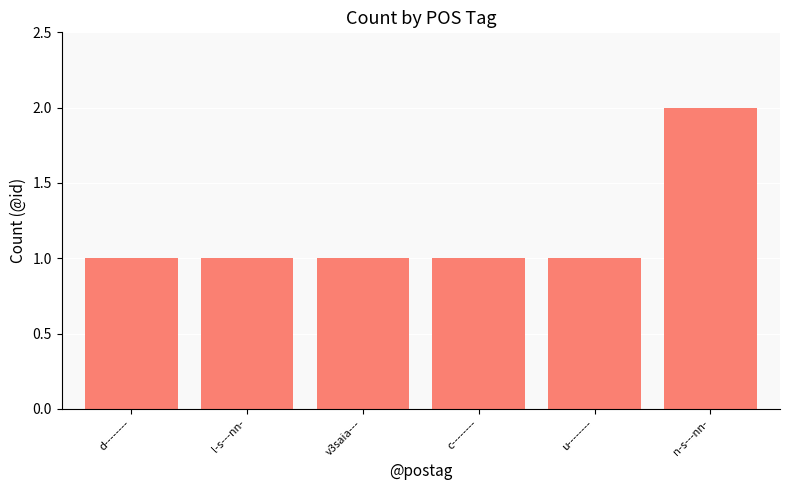

What is the label of the 6th bar from the left?

n-s---nn-